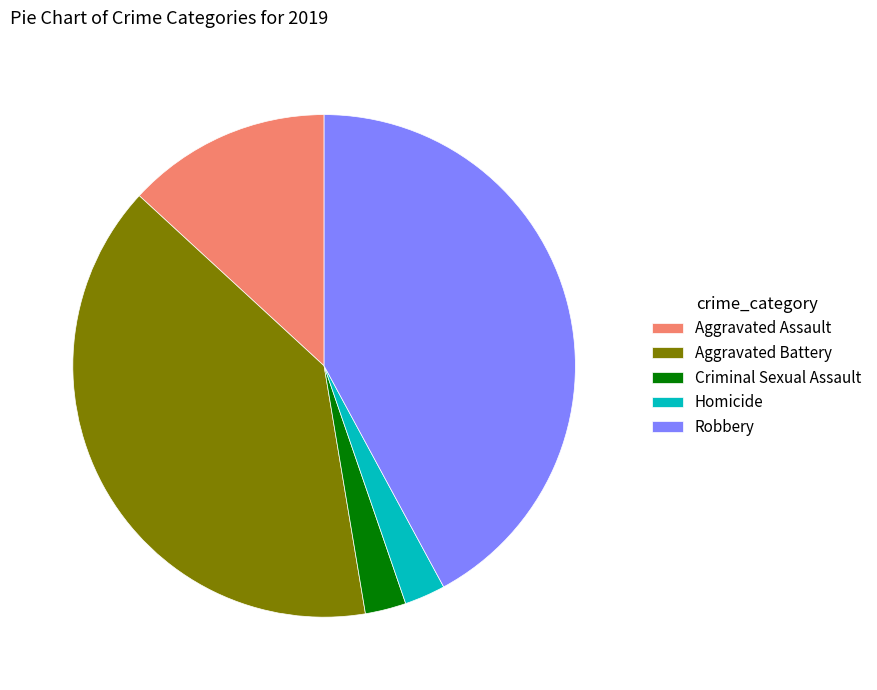

True or false: Aggravated Battery accounts for 54% of the total.

False